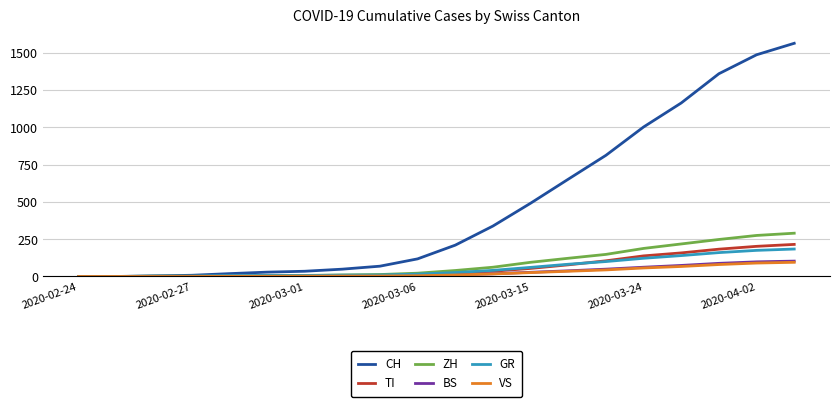

What is the highest value of the CH series?

1563